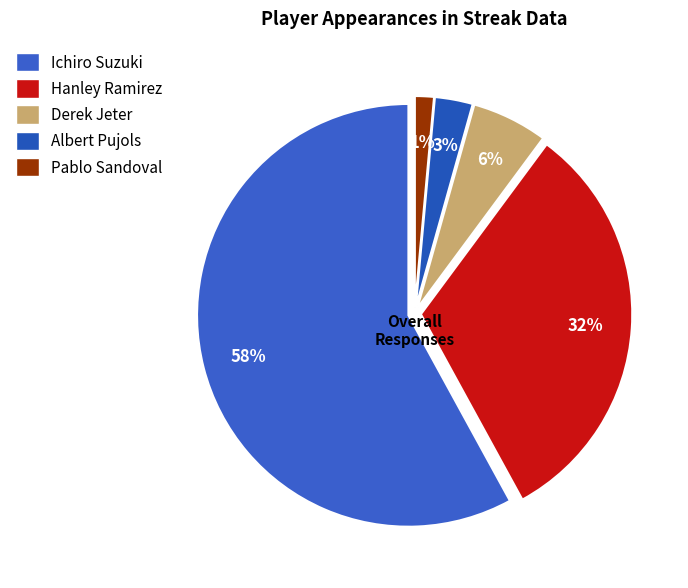

Which slice is the smallest?

Pablo Sandoval